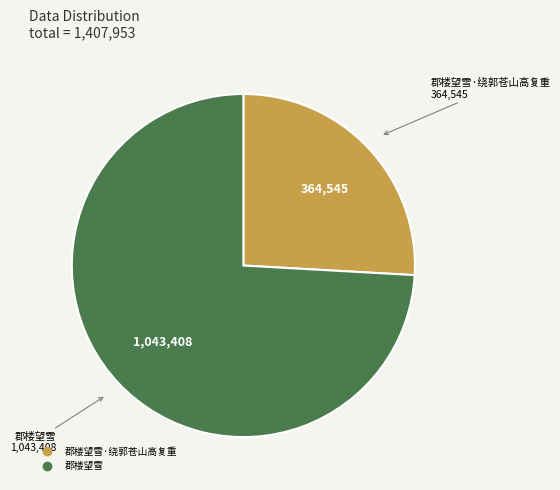

Does any single category account for the majority?

Yes